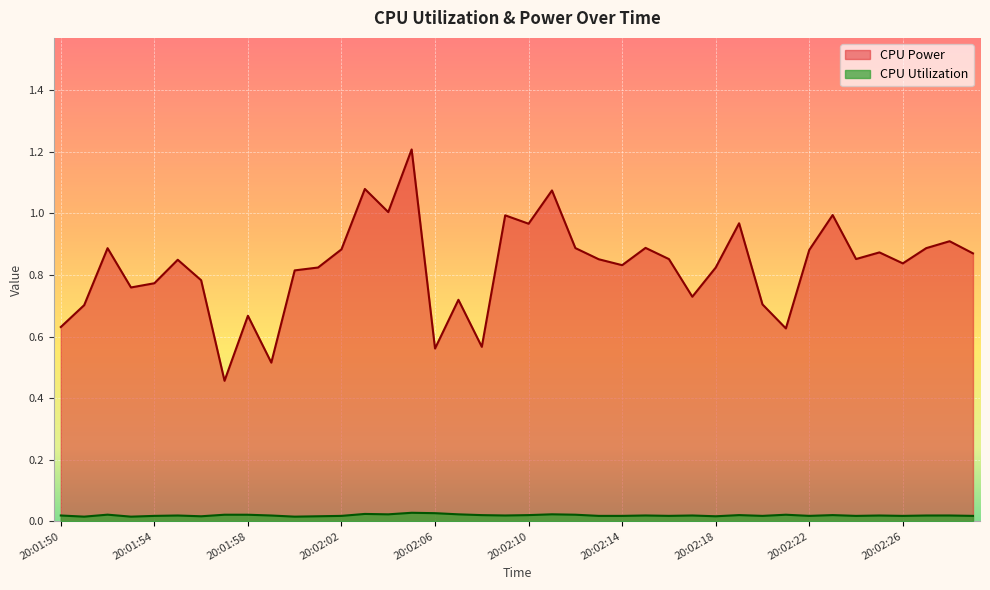

Which category has the highest value across all series?

20:02:05